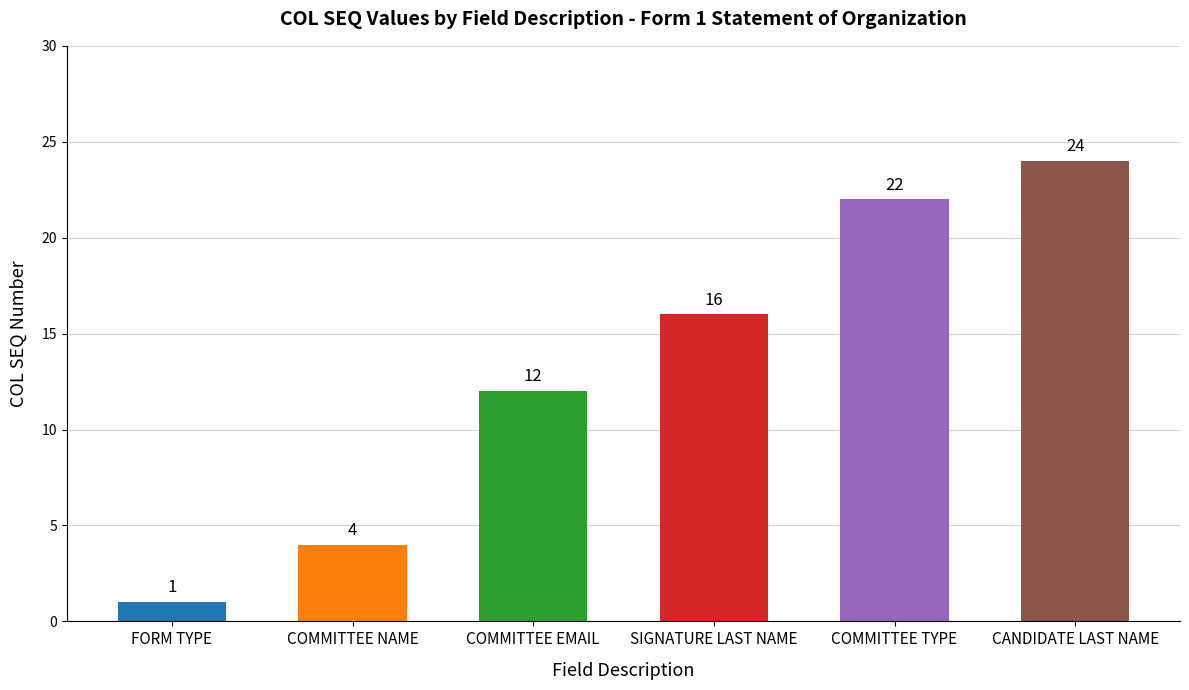

List the labels in order of value, smallest first.

FORM TYPE, COMMITTEE NAME, COMMITTEE EMAIL, SIGNATURE LAST NAME, COMMITTEE TYPE, CANDIDATE LAST NAME